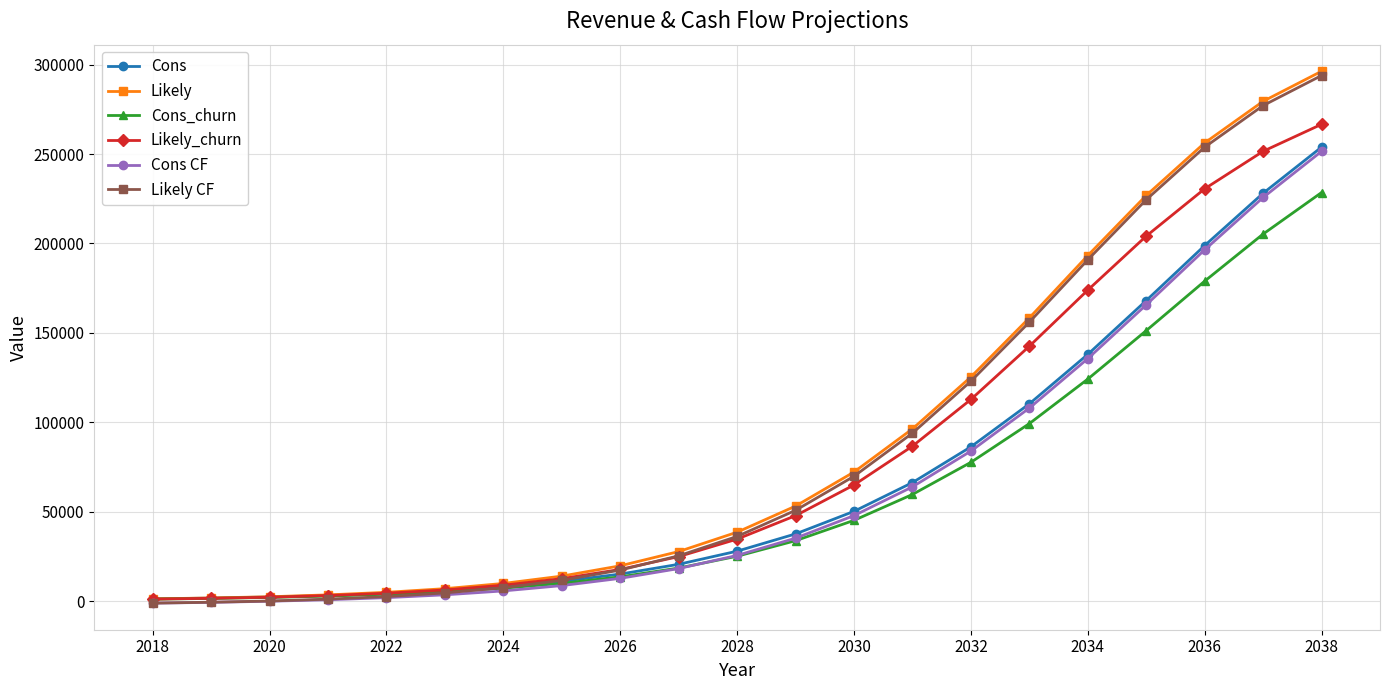

How many series are shown in this chart?

6